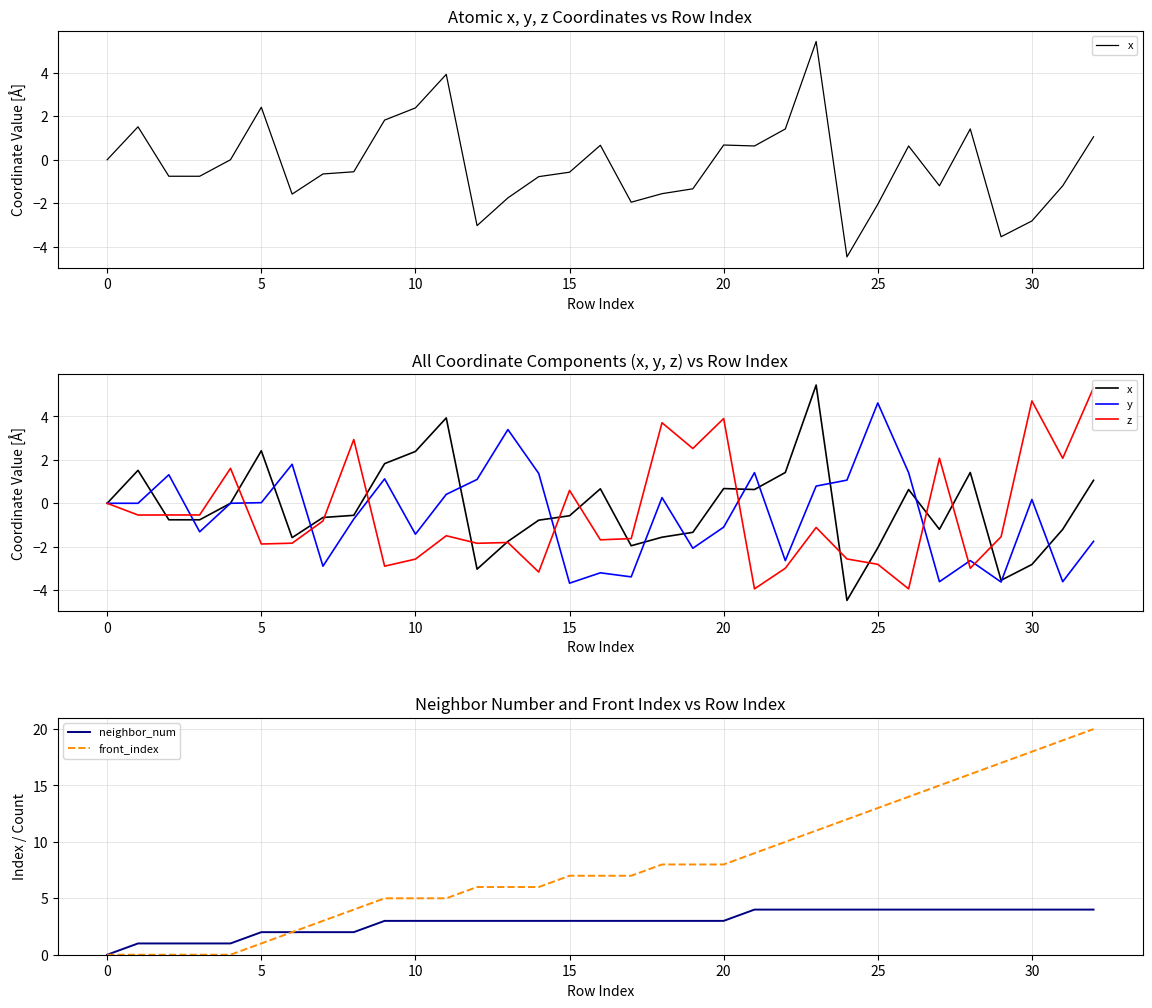

What is the maximum value shown in the chart?

20.0